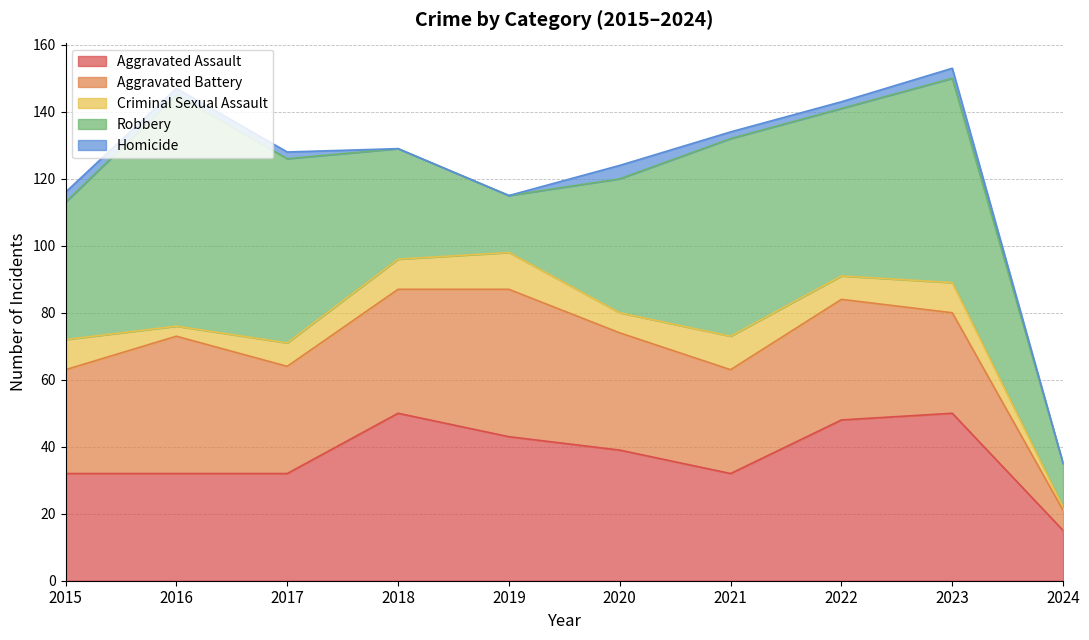

Which category has the highest value in the Robbery series?

2016